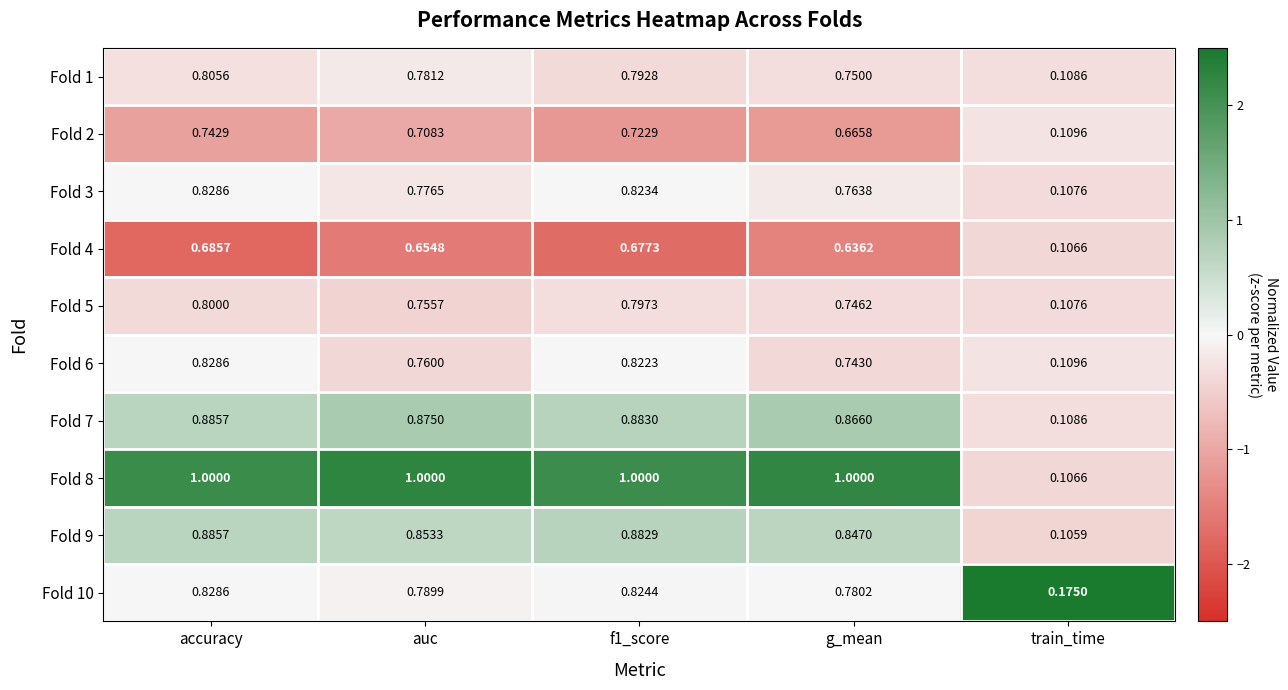

Which category has the lowest value across all series?

train_time